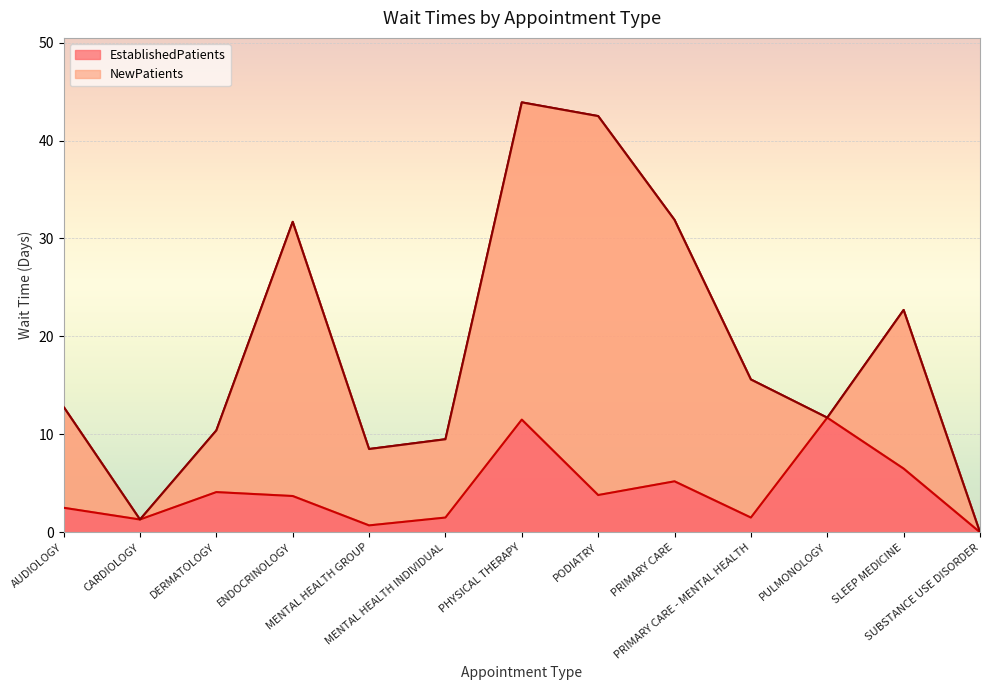

At which category does the data reach its first local valley?

CARDIOLOGY